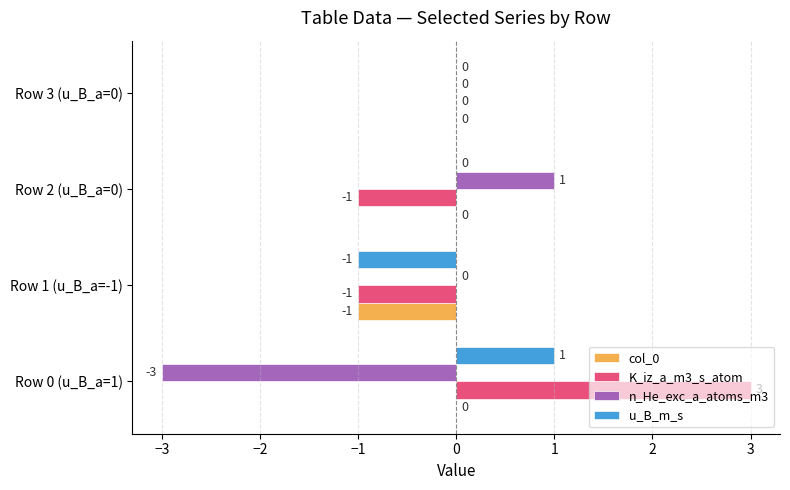

Which label corresponds to the largest value in the chart?

Row 0 (u_B_a=1)